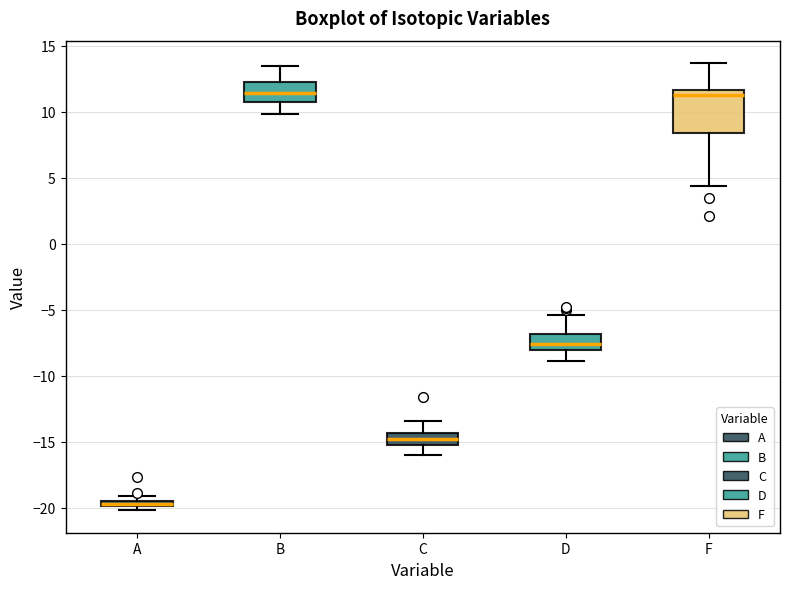

Where does the lower whisker of the box for F end on the y-axis? The values are not printed on the chart, so give them approximately, as read against the axis.

4.5